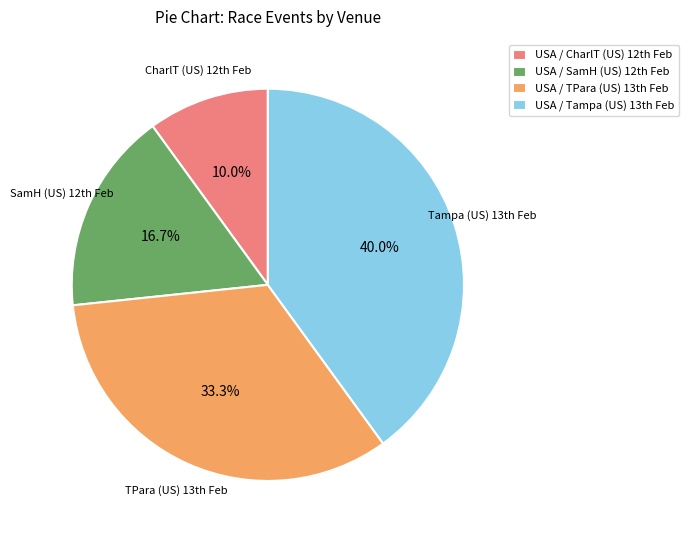

How many segments does this pie chart have?

4